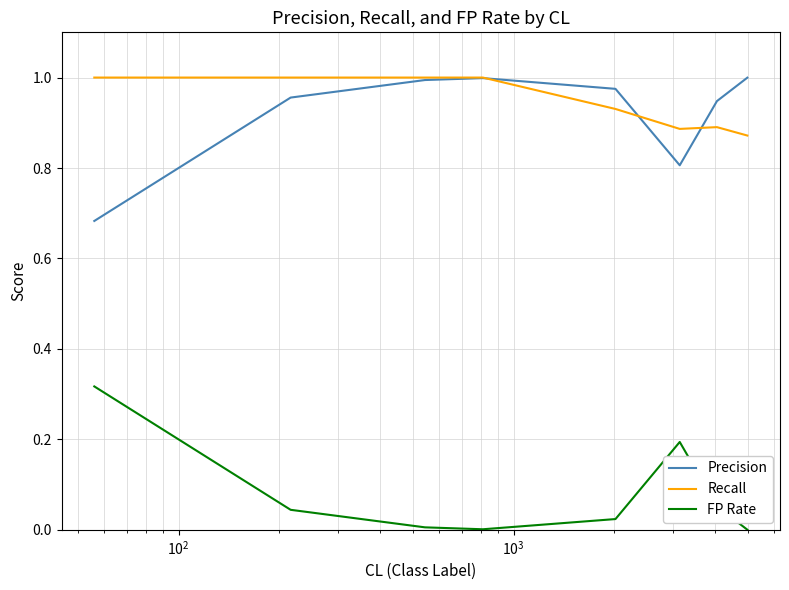

True or false: Precision and FP Rate cross at least once.

False